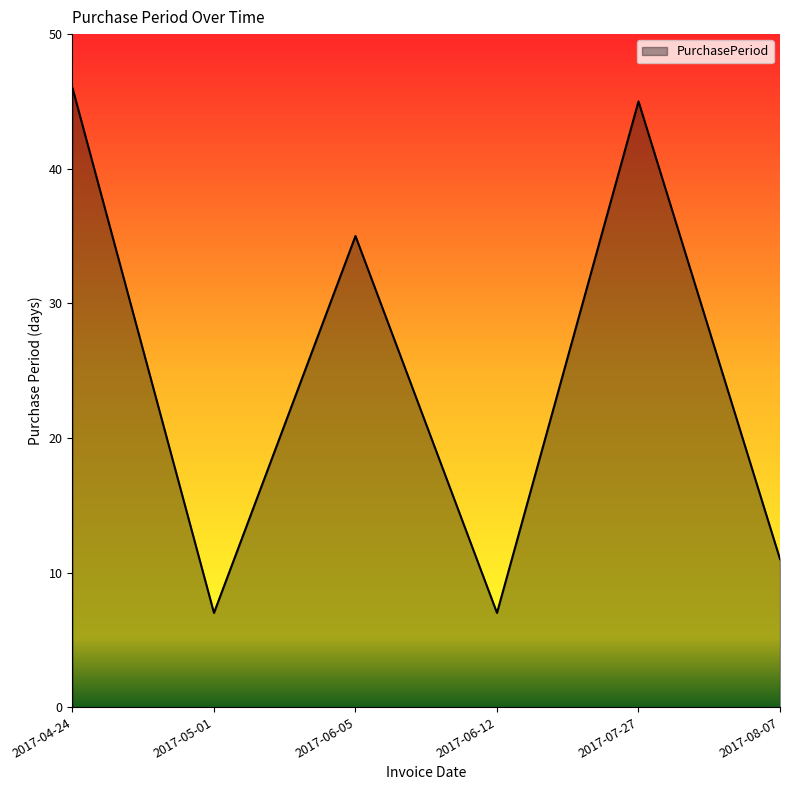

How many distinct data groups are displayed?

1